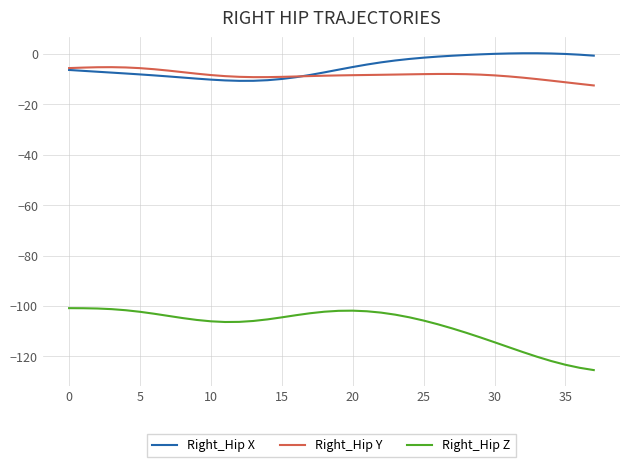

True or false: Right_Hip Y and Right_Hip Z cross at least once.

False